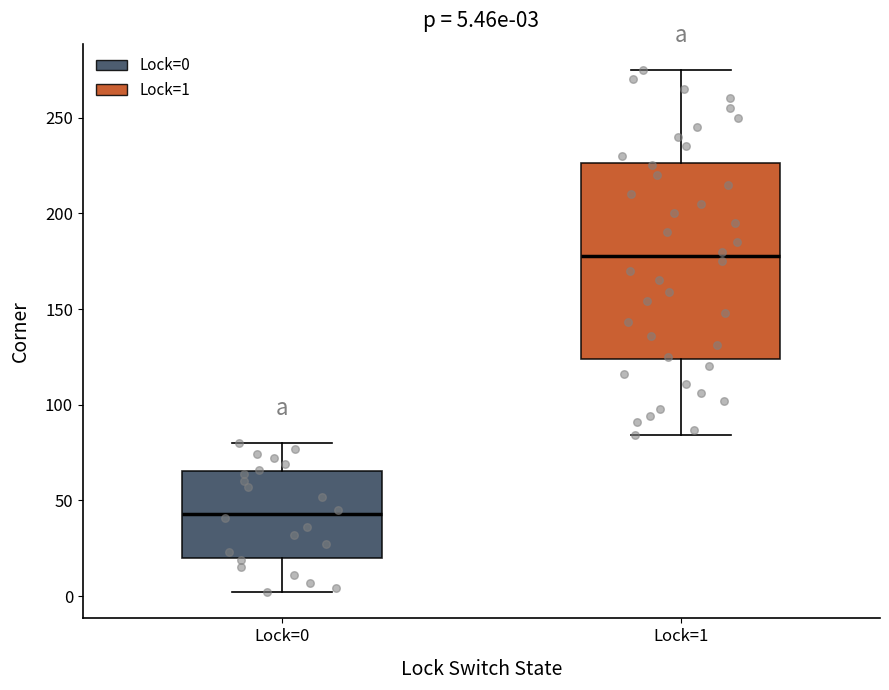

Comparing the boxes themselves (not the whiskers), which one is the tallest?

Lock=1